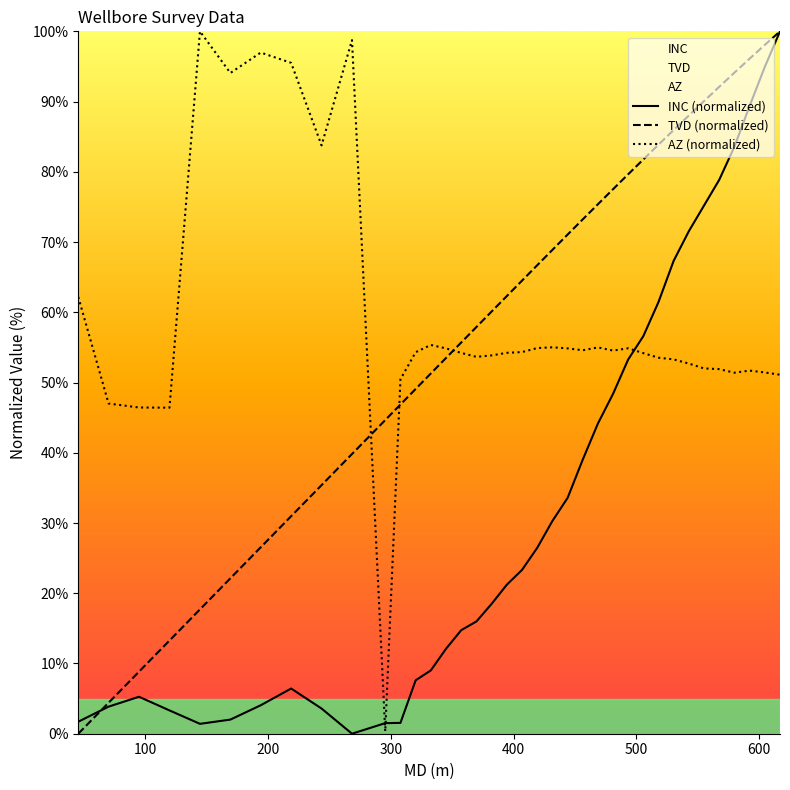

What is the maximum value shown in the chart?

100.0